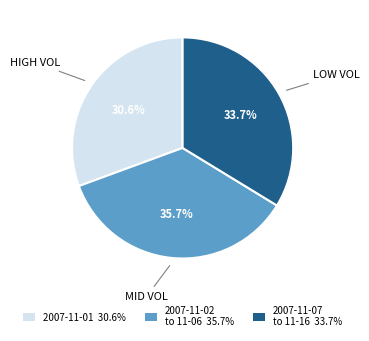

To the nearest percent, what is the average slice percentage?

33%